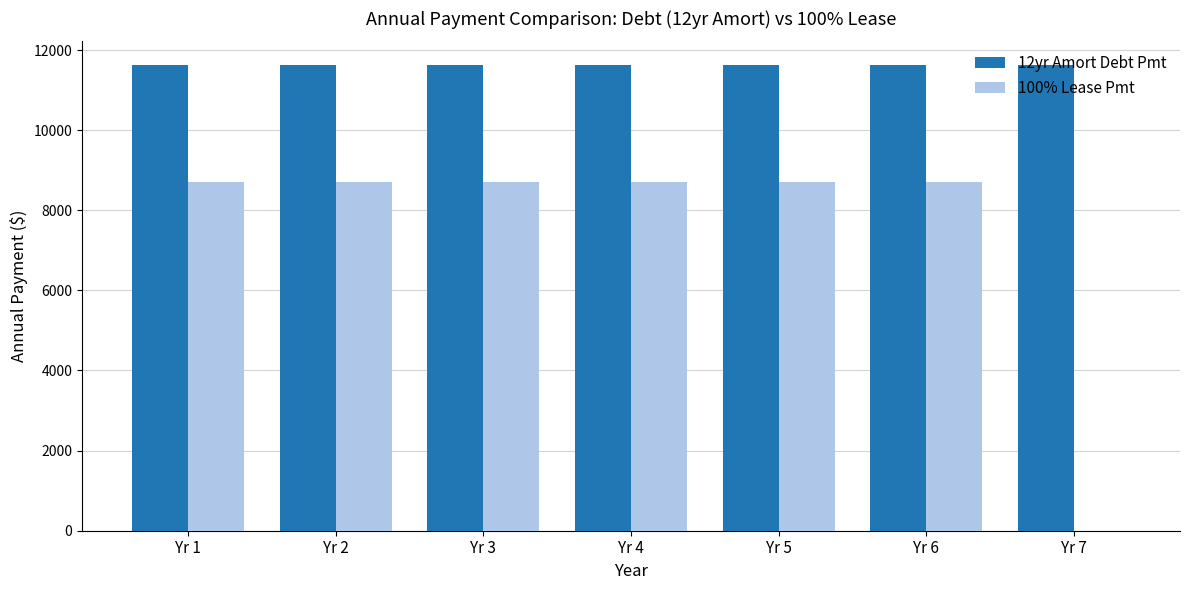

What is the maximum value for 12yr Amort Debt Pmt?

11635.0